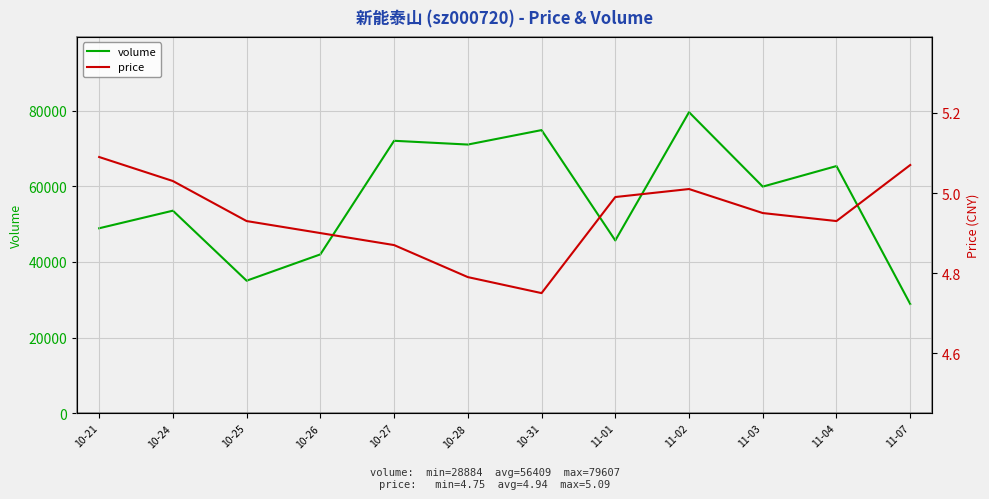

At which category is the sum across all series the highest?

11-02